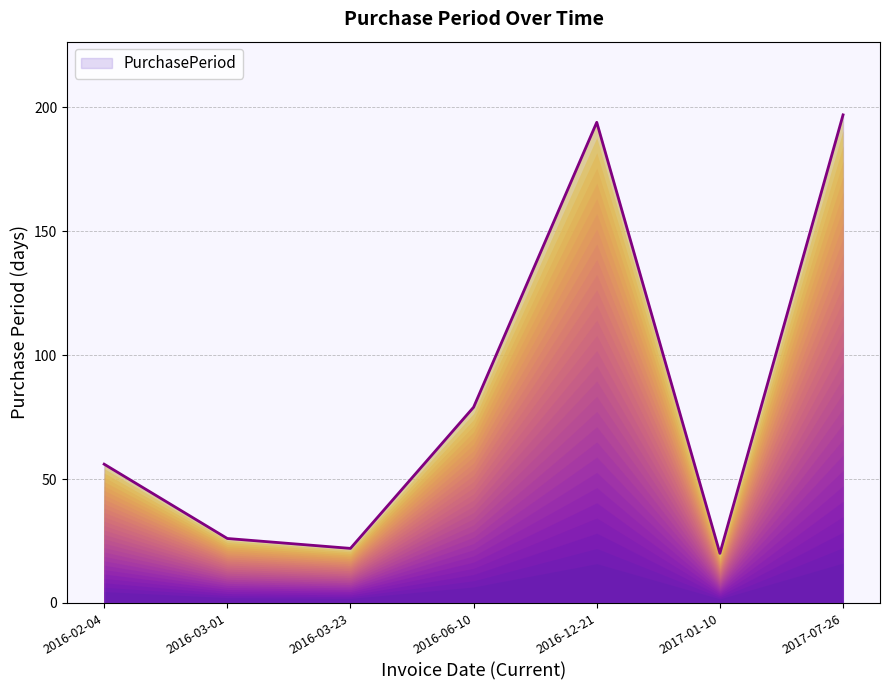

Count the number of data series in this chart.

1